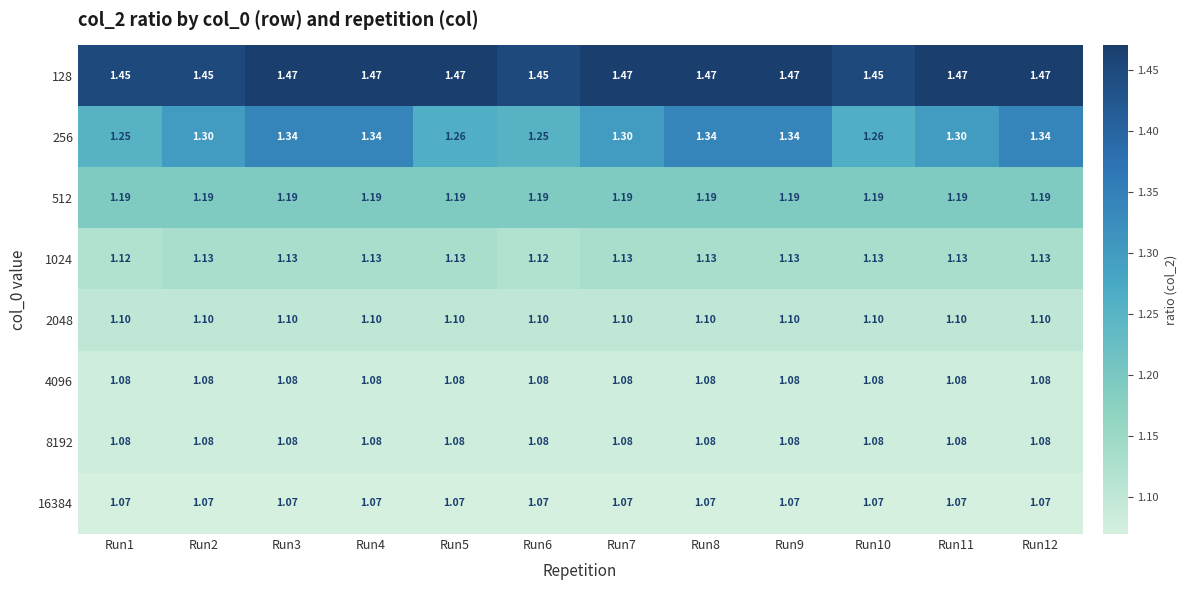

Is the value of 2048 at Run10 greater than the value of 512 at Run7?

No